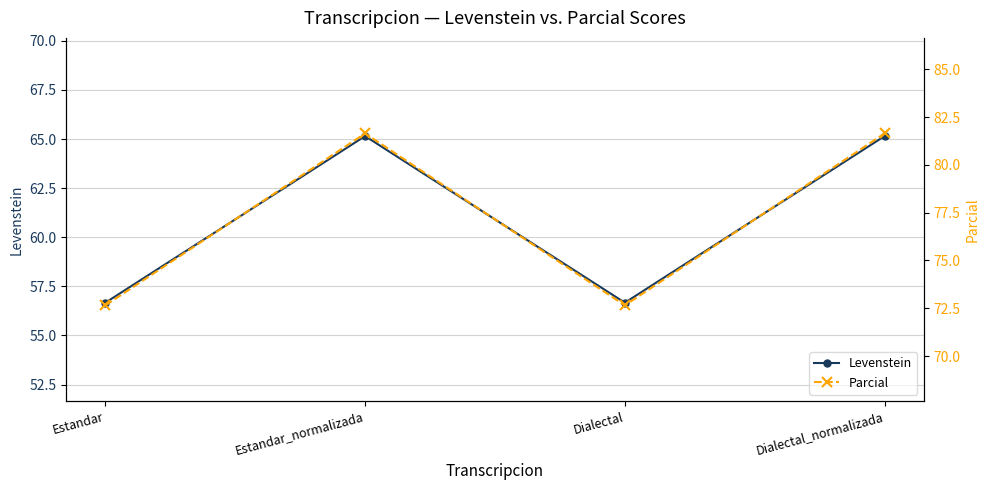

What is the value of the Levenstein point at the 2nd from the left?

65.2